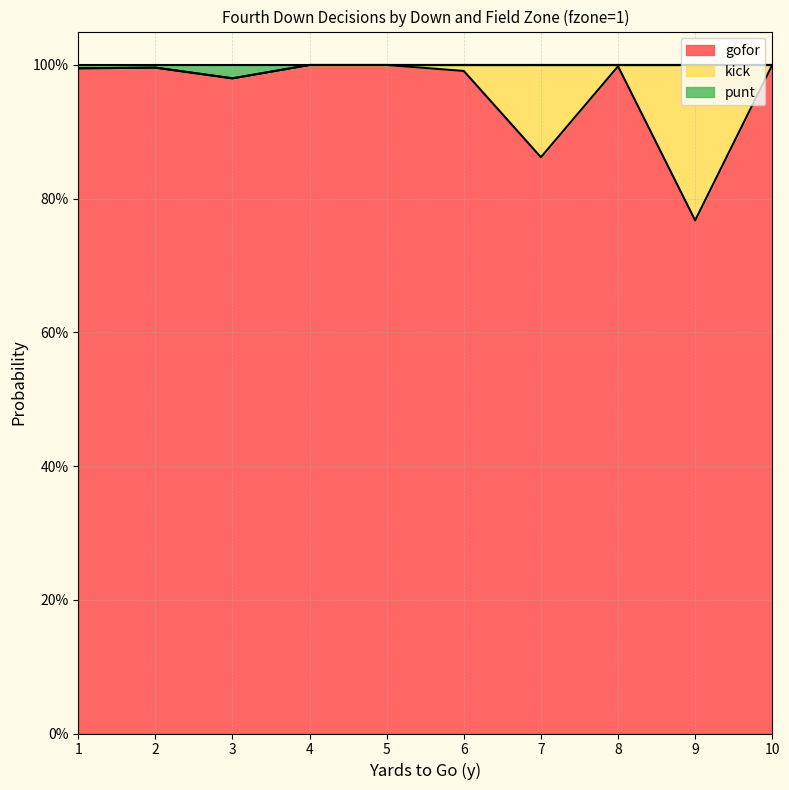

The gofor series shows 0.9 at 7. True or false?

True